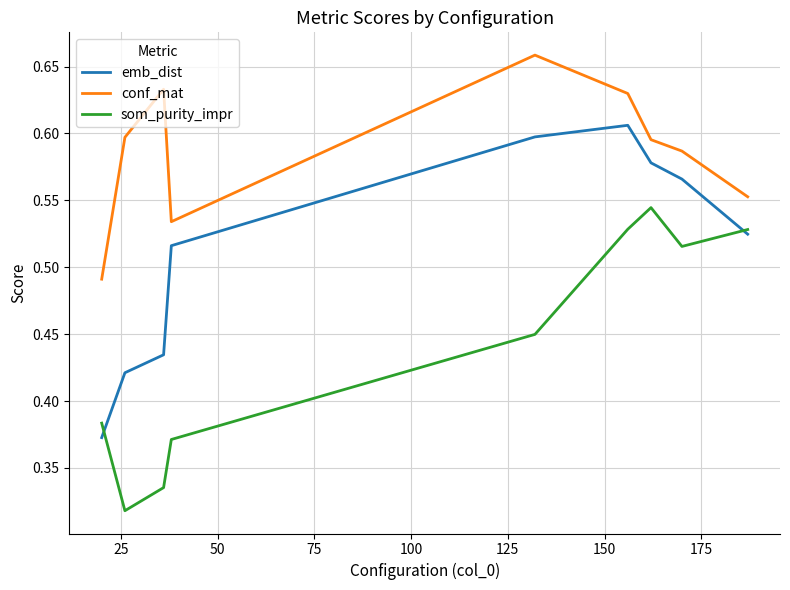

List the series in order of their peak value, lowest first.

som_purity_impr, emb_dist, conf_mat